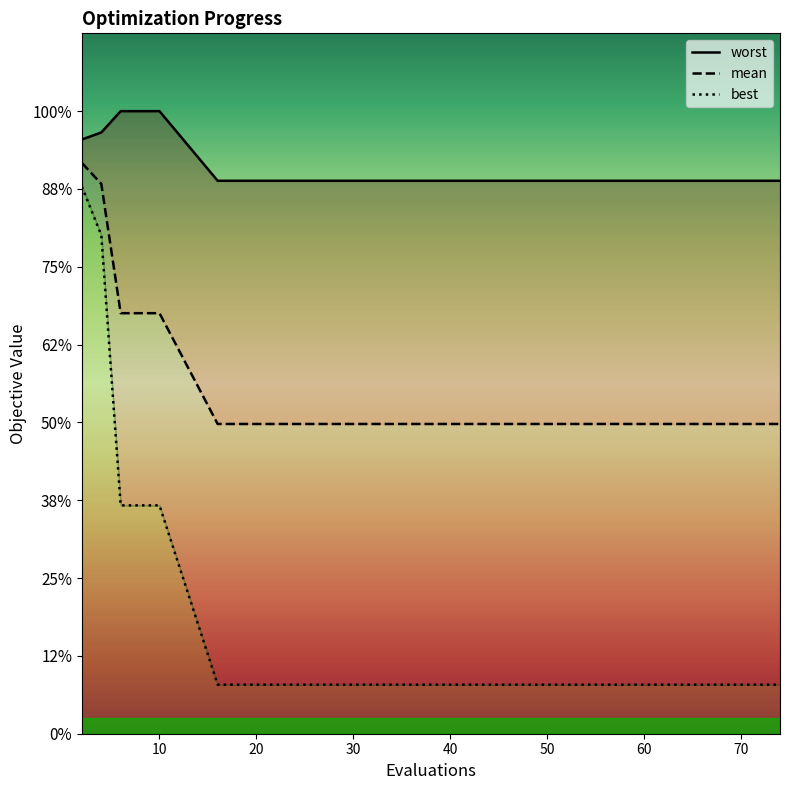

True or false: worst and mean intersect in this chart.

False